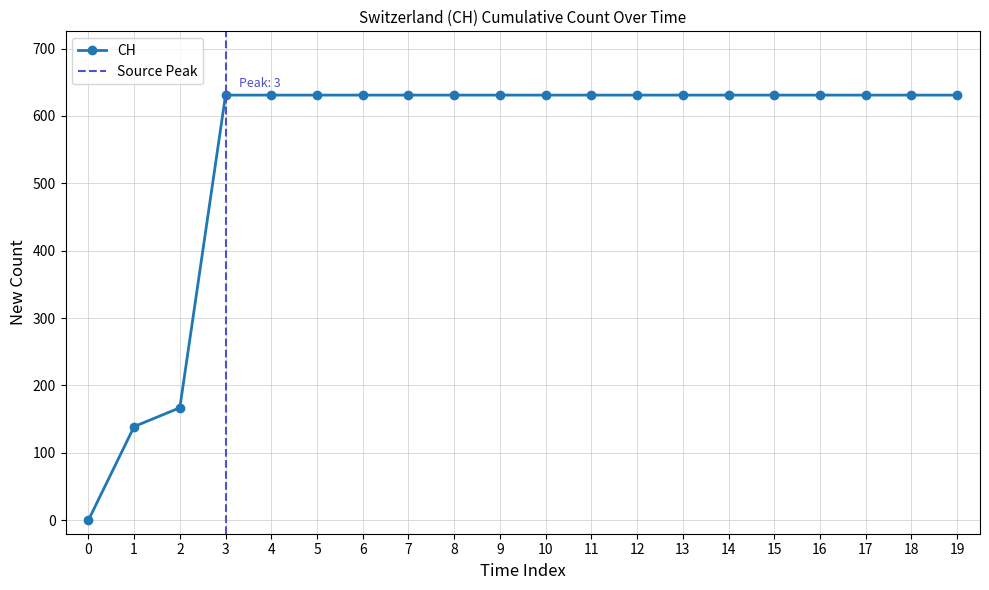

What is the greatest value displayed?

631